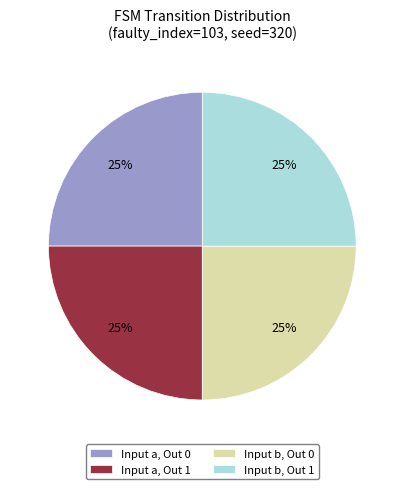

Is there a majority slice in this chart?

No